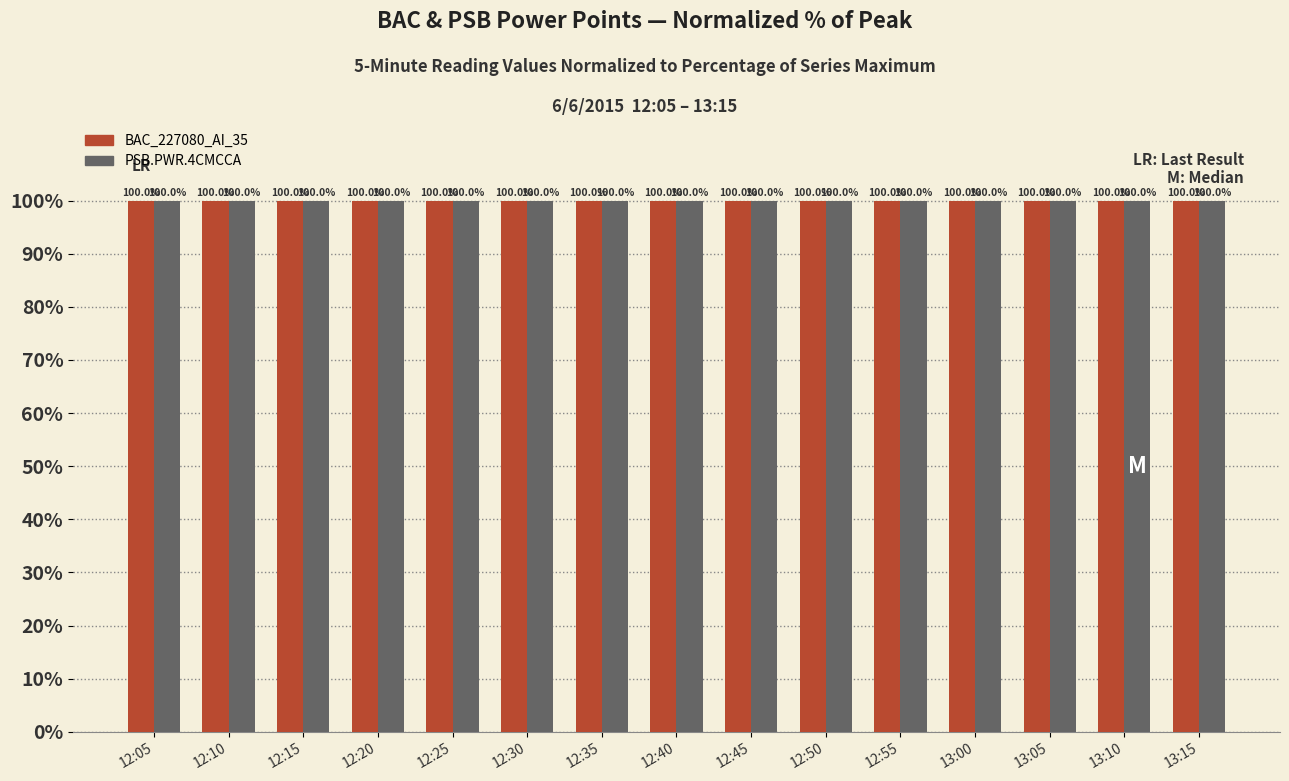

Reading left to right, transcribe all the data shown in this chart.

BAC_227080_AI_35: 12:05=100.0	12:10=100.0	12:15=100.0	12:20=100.0	12:25=100.0	12:30=100.0	12:35=100.0	12:40=100.0	12:45=100.0	12:50=100.0	12:55=100.0	13:00=100.0	13:05=100.0	13:10=100.0	13:15=100.0
PSB.PWR.4CMCCA: 12:05=100.0	12:10=100.0	12:15=100.0	12:20=100.0	12:25=100.0	12:30=100.0	12:35=100.0	12:40=100.0	12:45=100.0	12:50=100.0	12:55=100.0	13:00=100.0	13:05=100.0	13:10=100.0	13:15=100.0